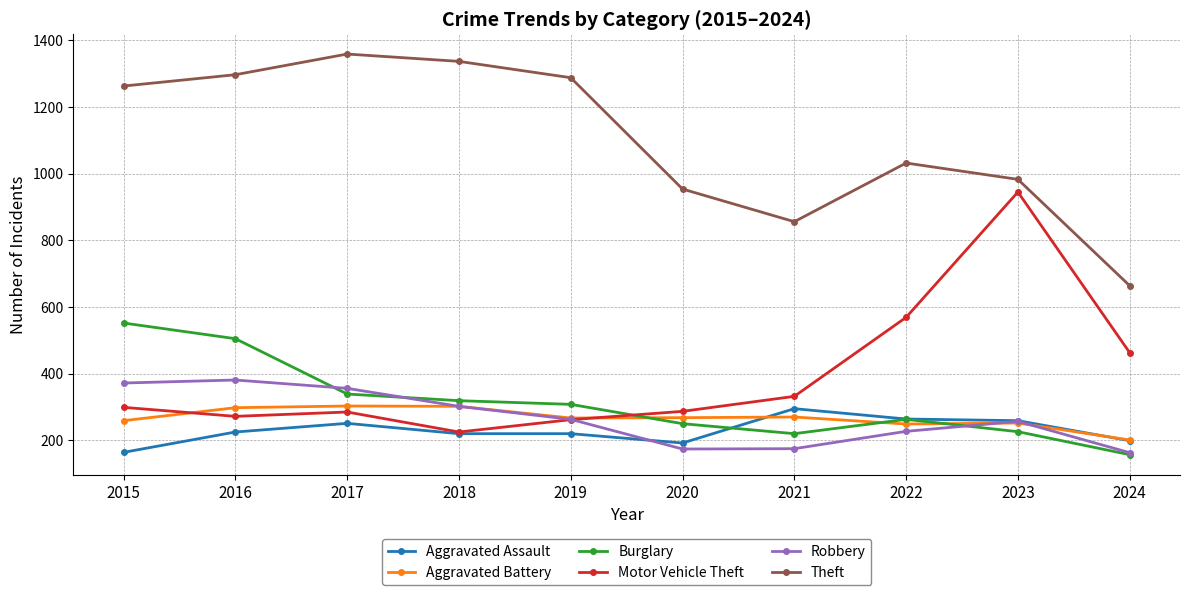

Is it true that Theft equals 437 at 2018?

False